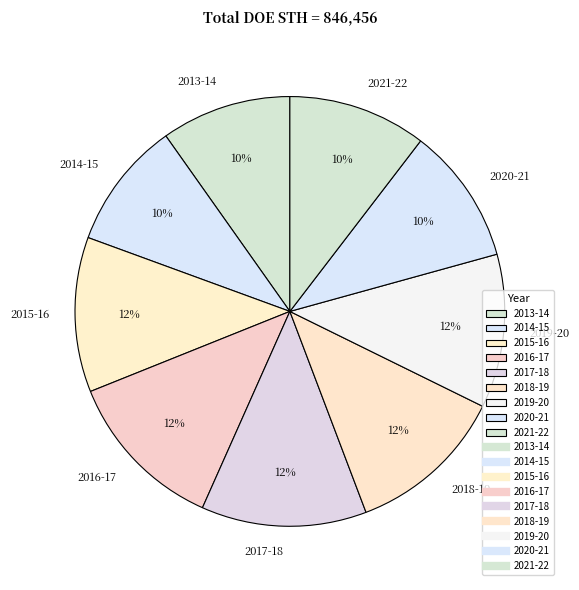

To the nearest percent, what is the difference between the 2018-19 and 2014-15 slice percentages?

2%